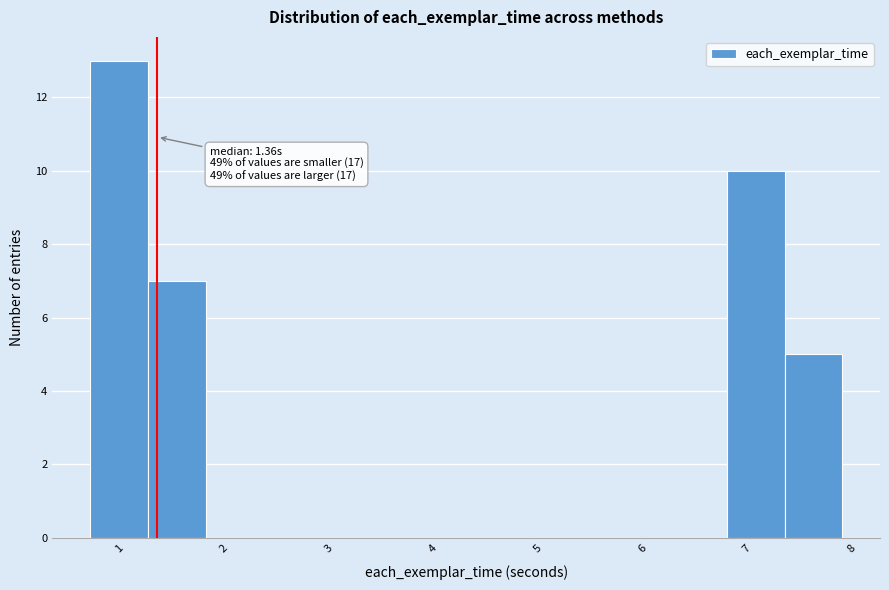

Over which range of the x-axis is the bar tallest?

0.7 to 1.3